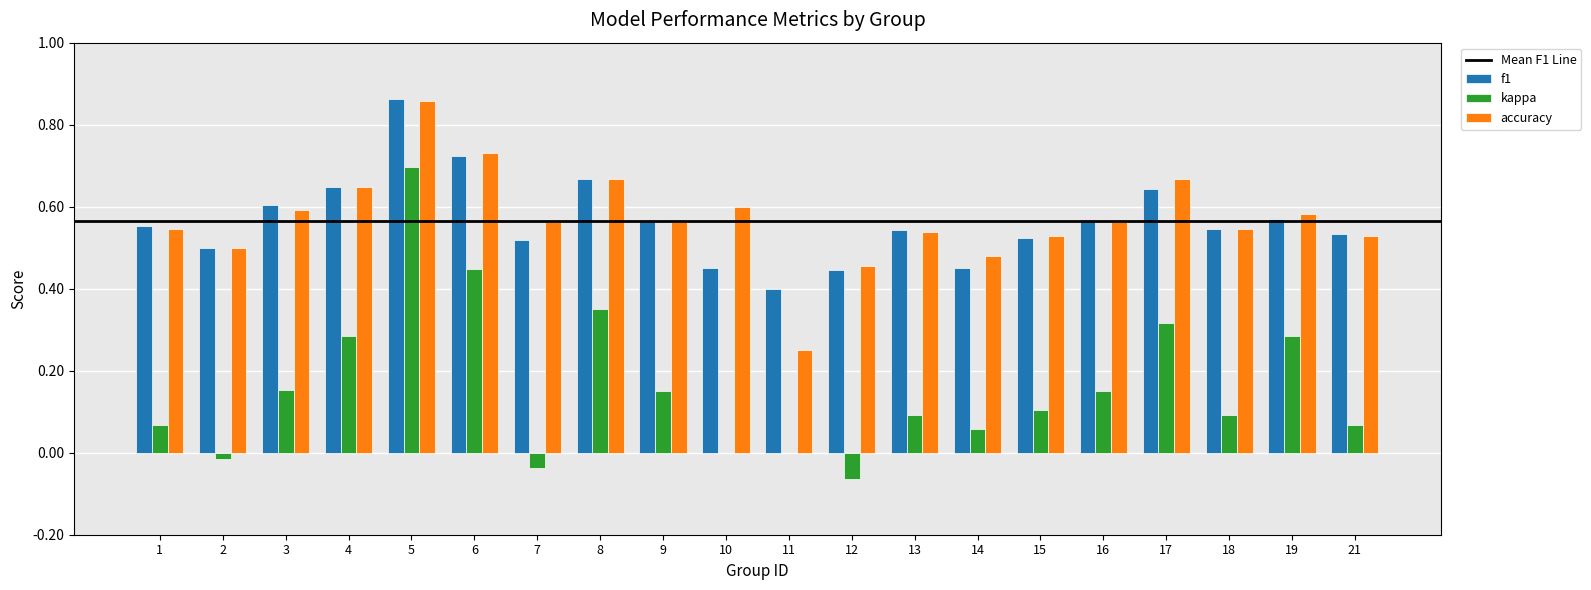

Is the value of kappa at 19 greater than the value of accuracy at 1?

No